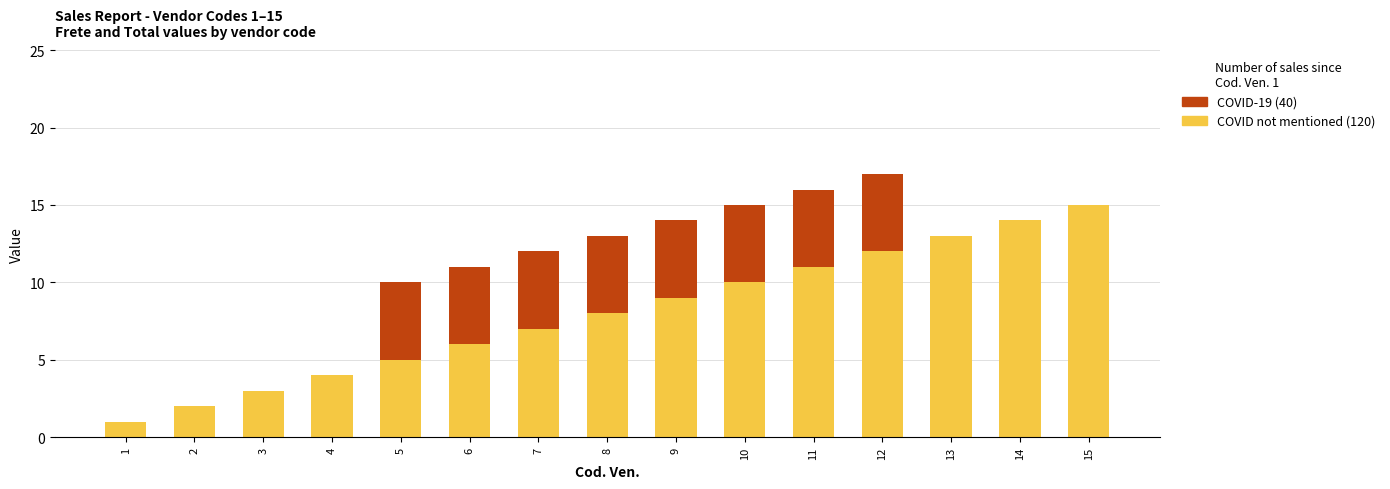

Reading left to right, transcribe the values for COVID not mentioned.

1=1	2=2	3=3	4=4	5=5	6=6	7=7	8=8	9=9	10=10	11=11	12=12	13=13	14=14	15=15